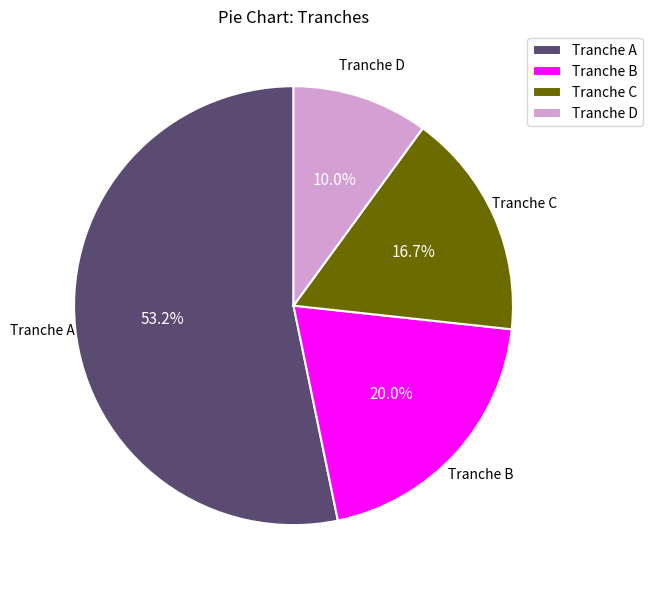

Which category has the biggest portion of the pie?

Tranche A